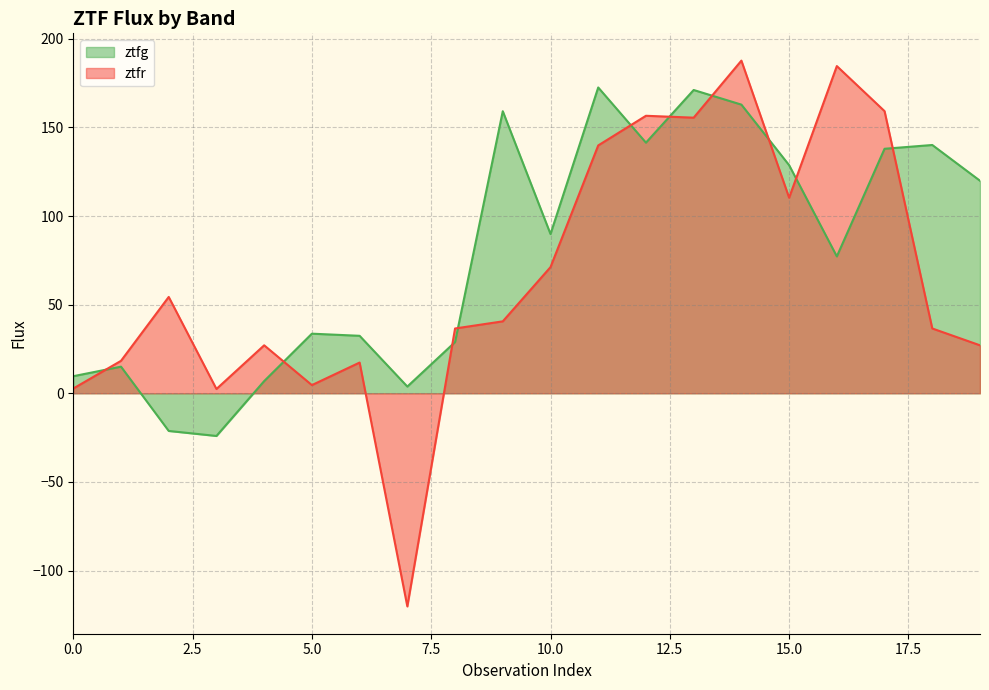

How many lines are shown in the chart?

2